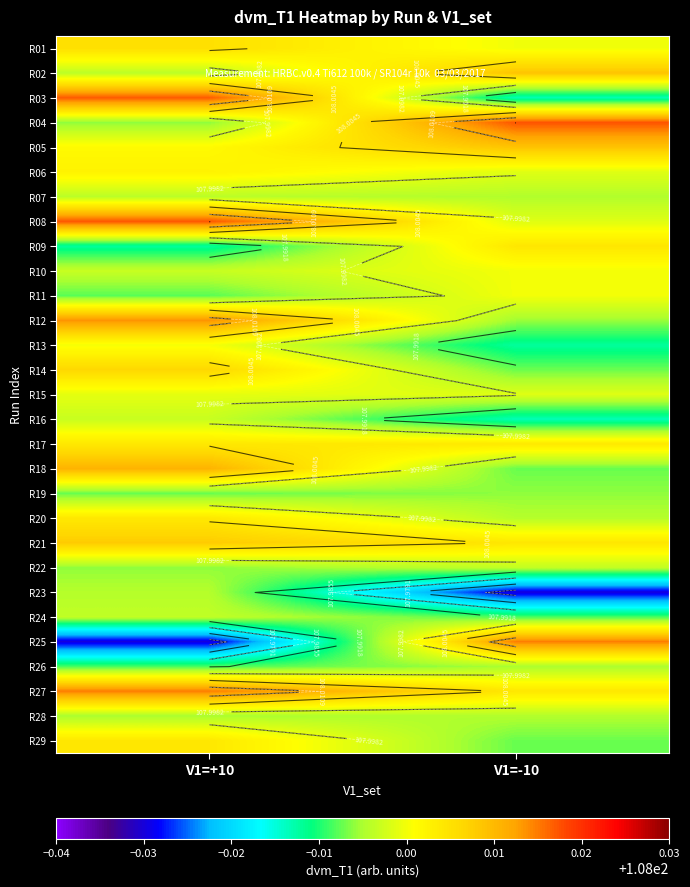

What is the total value across all series at V1=-10?

3131.9